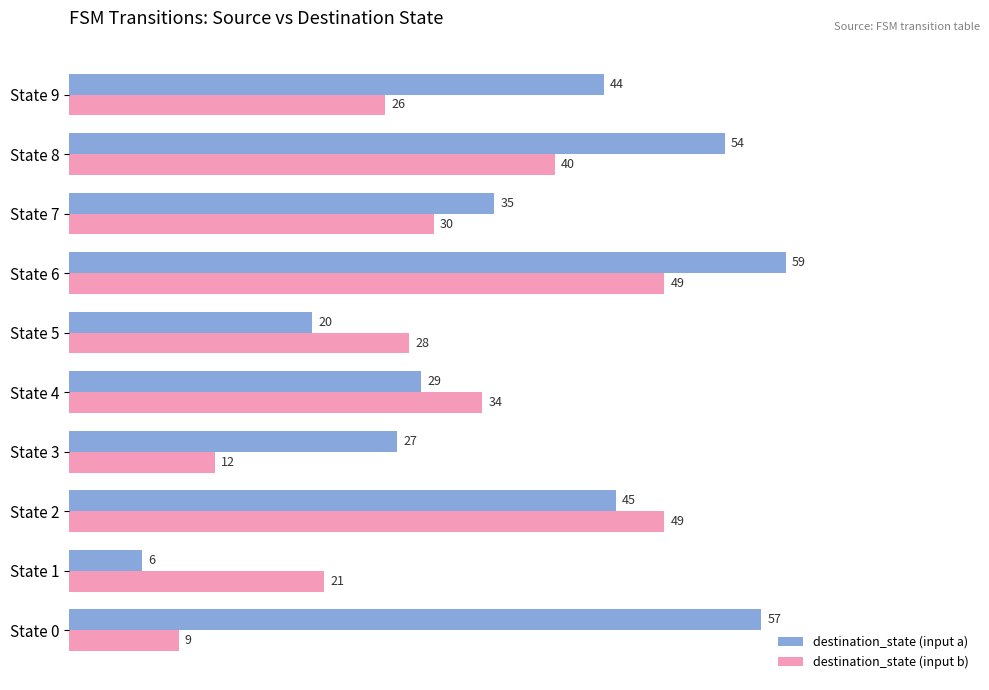

What is the sum of all destination_state (input b) values?

298